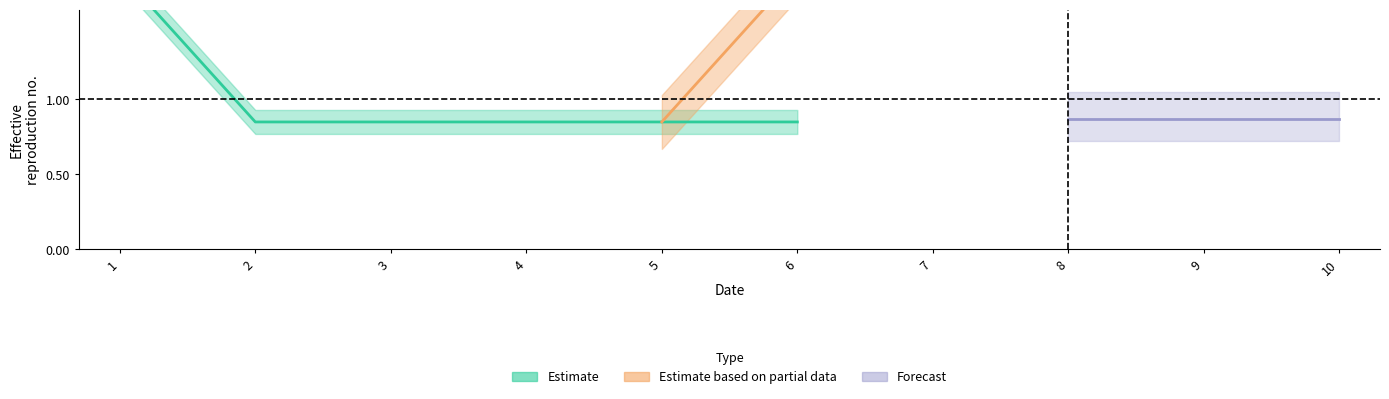

True or false: 2 has a value of -1 at 4.

False